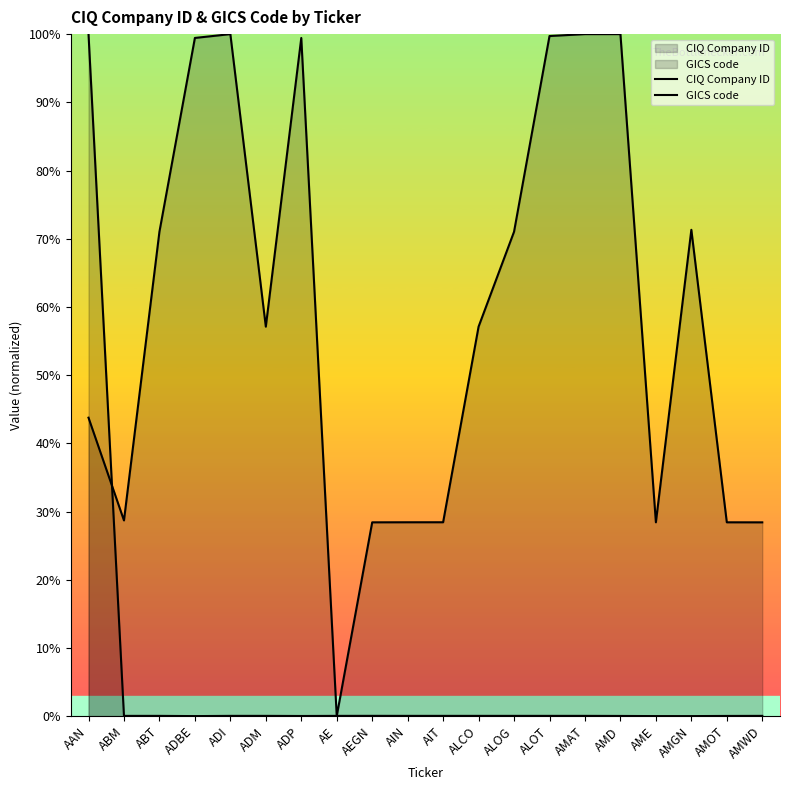

What is the spread (max minus min) of values at ADM?

57.1